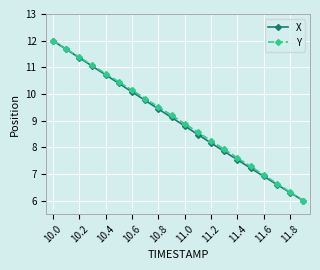

What is the difference between the second highest and minimum values in the X series?

5.7